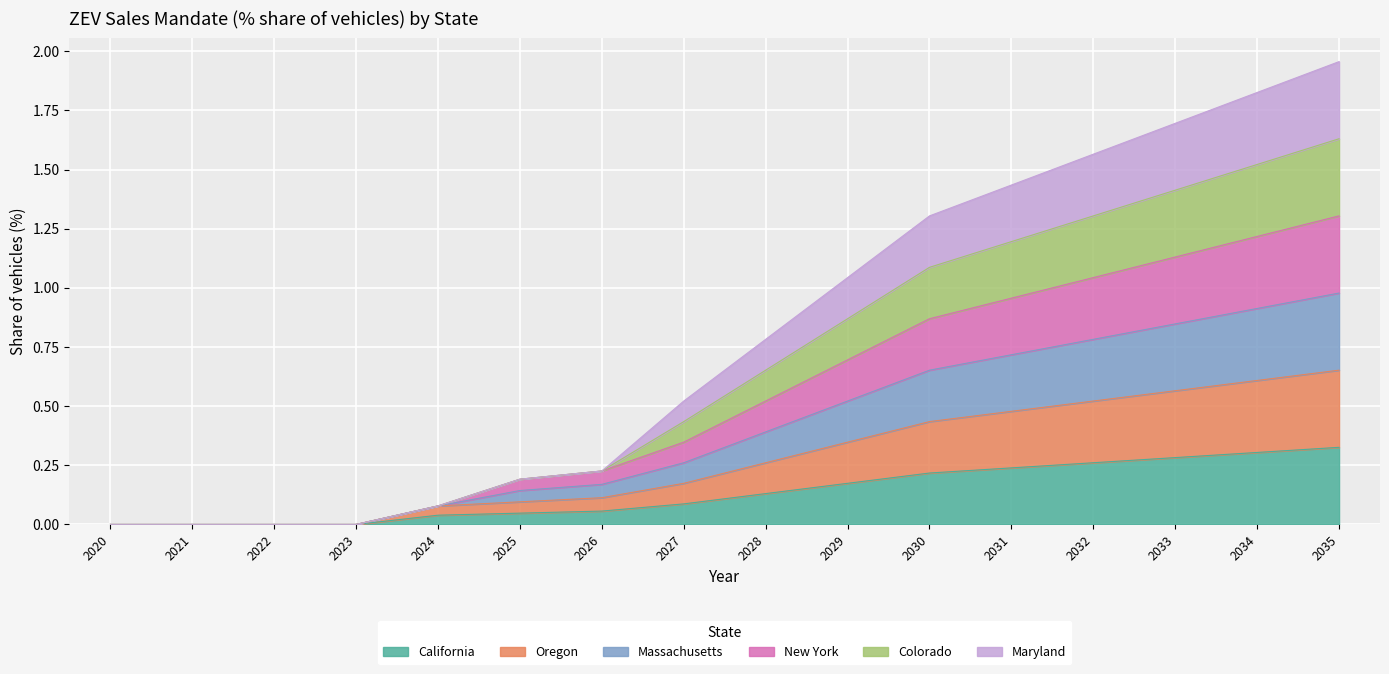

What is the difference between the maximum and minimum values in the California series?

0.3